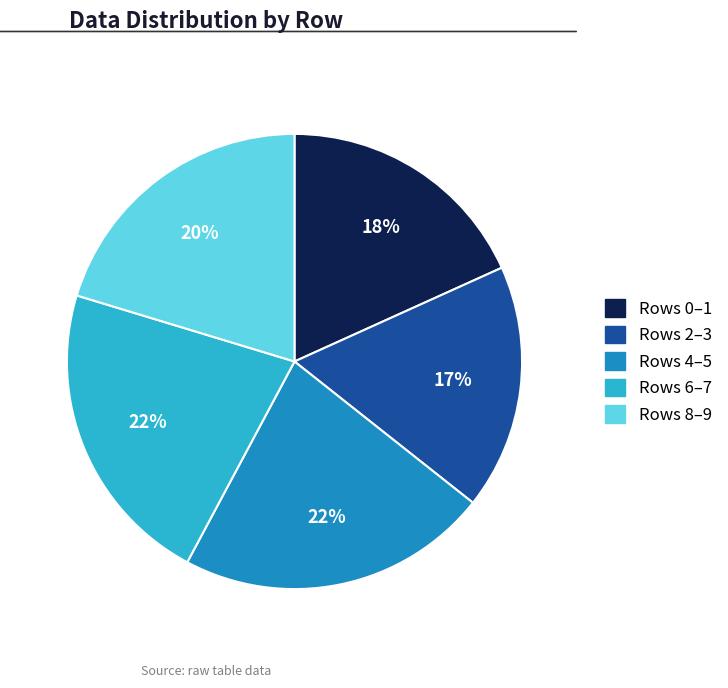

To the nearest percent, what is the difference between the largest and smallest slice percentages?

5%